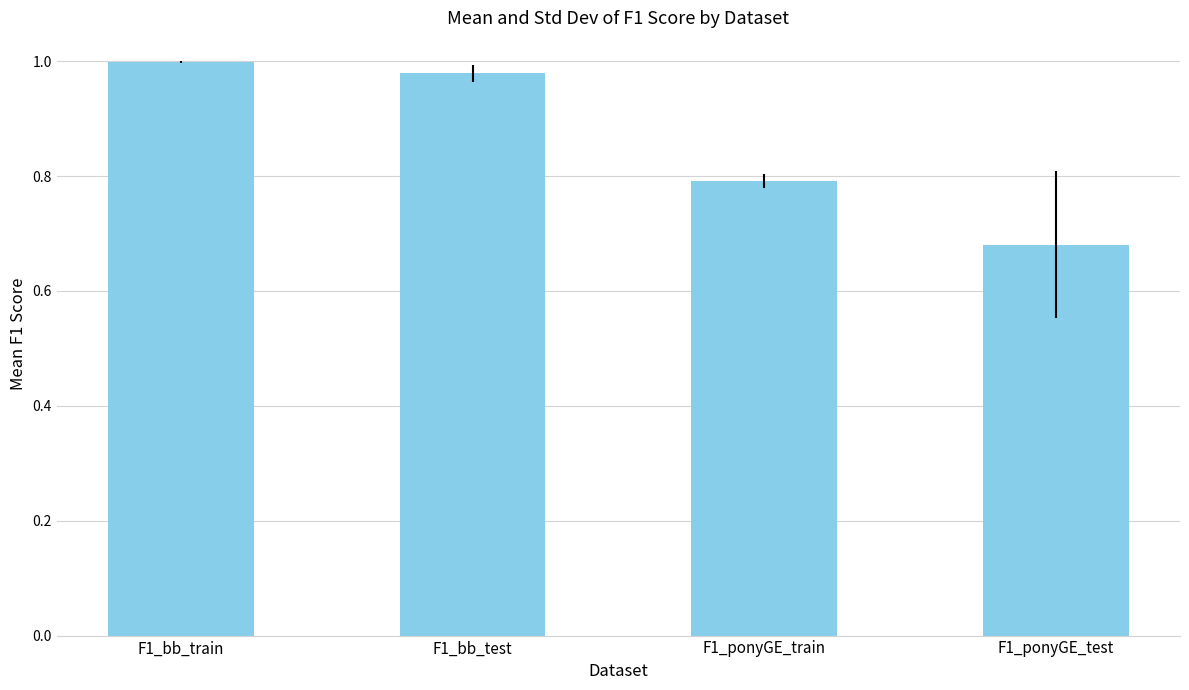

Count the number of data series in this chart.

1